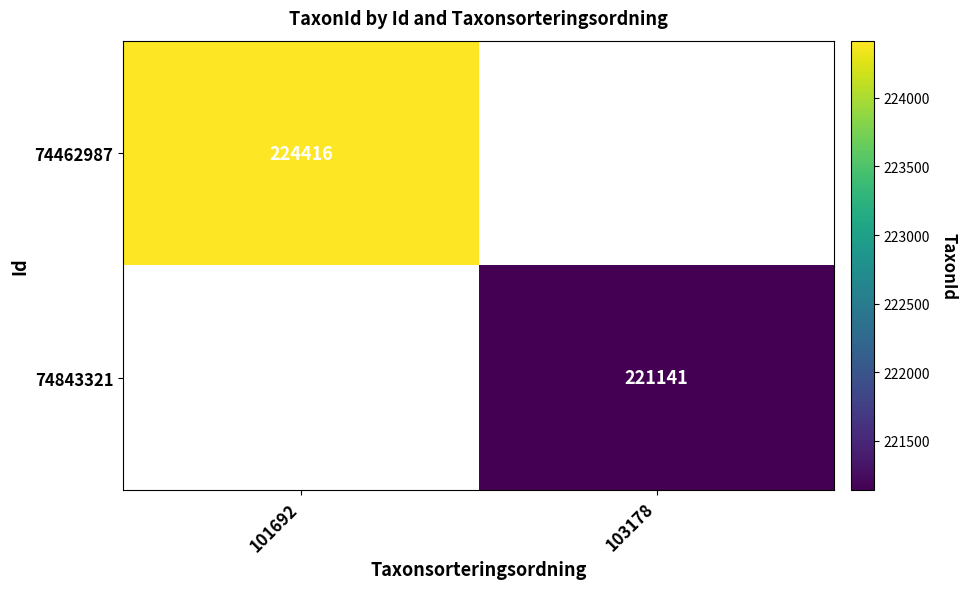

The 74843321 series shows 80100 at 103178. True or false?

False